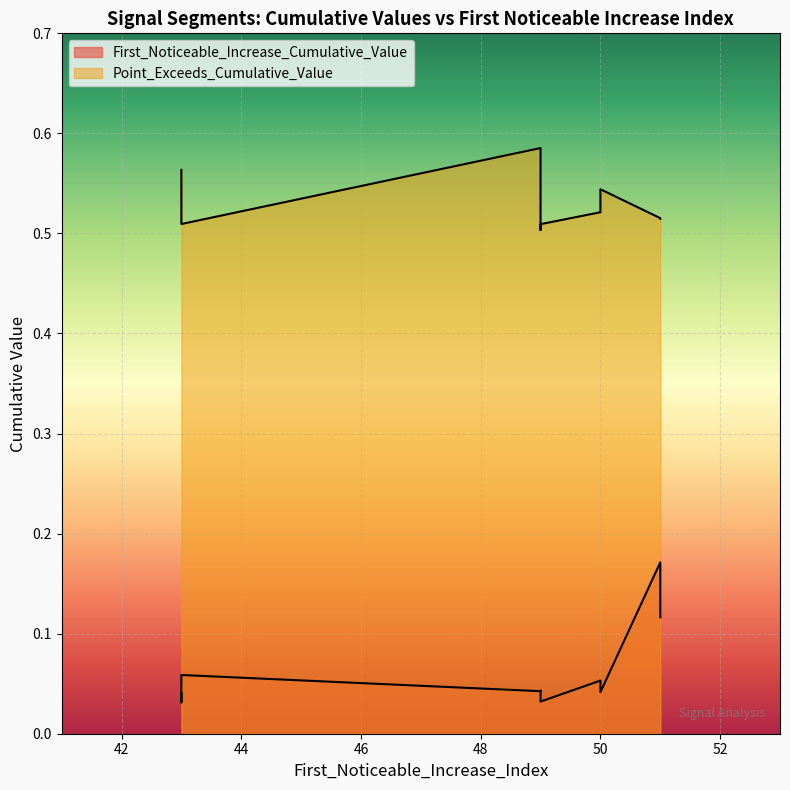

Reading left to right, what are all the values shown in this chart?

First_Noticeable_Increase_Cumulative_Value: 43=0.0	43=0.0	50=0.0	49=0.0	43=0.1	49=0.0	51=0.1	51=0.2	49=0.0	50=0.1
Point_Exceeds_Cumulative_Value: 43=0.6	43=0.5	50=0.5	49=0.6	43=0.5	49=0.5	51=0.5	51=0.5	49=0.5	50=0.5